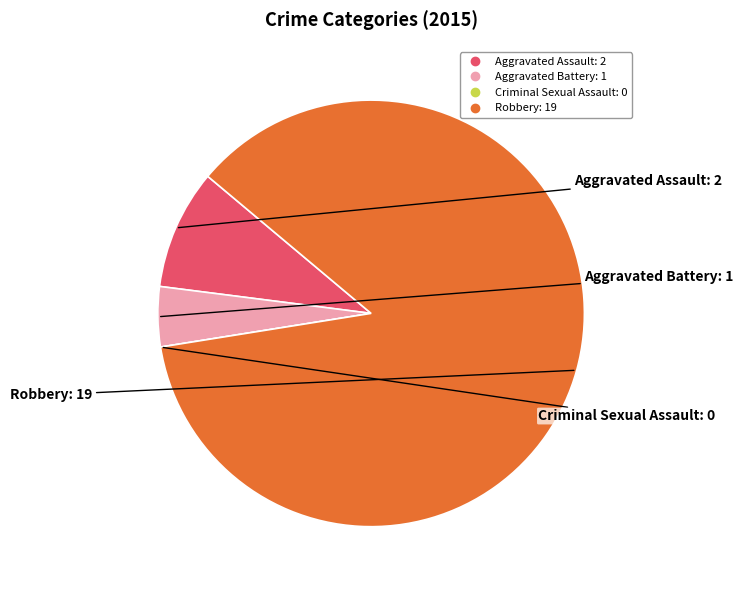

What is the majority slice?

Robbery